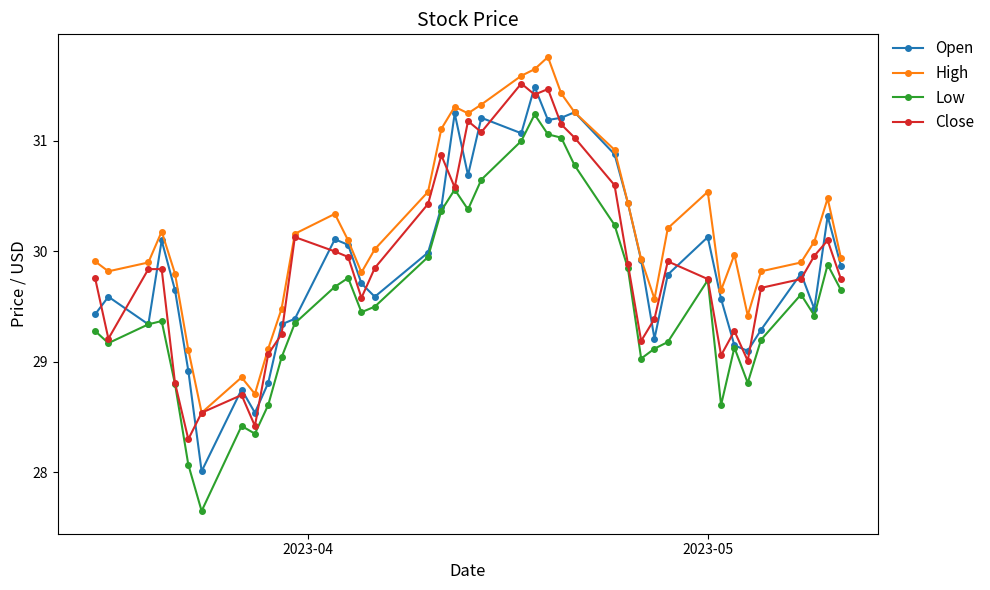

Which series has the largest total across all categories?

High